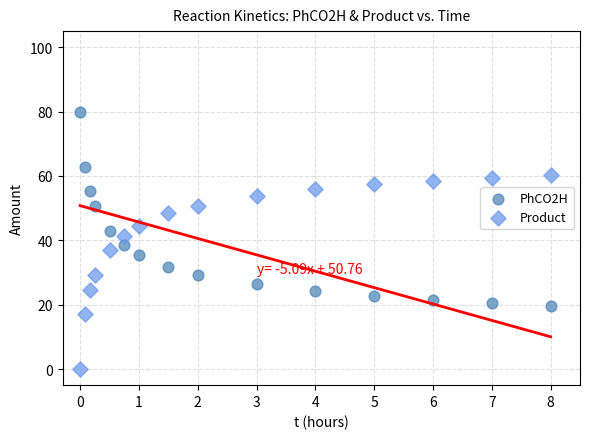

Across all data points, what is the range of X values (max minus min)?

8.0